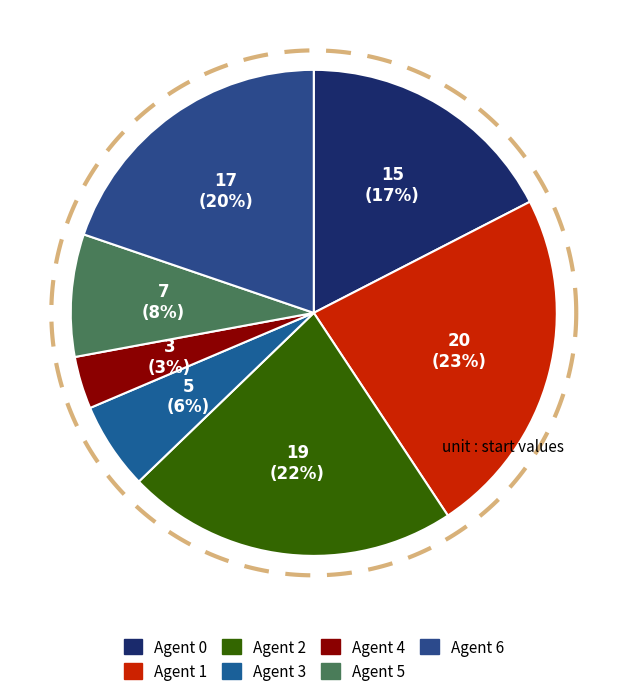

Rank the categories by value from lowest to highest.

4, 3, 5, 0, 6, 2, 1